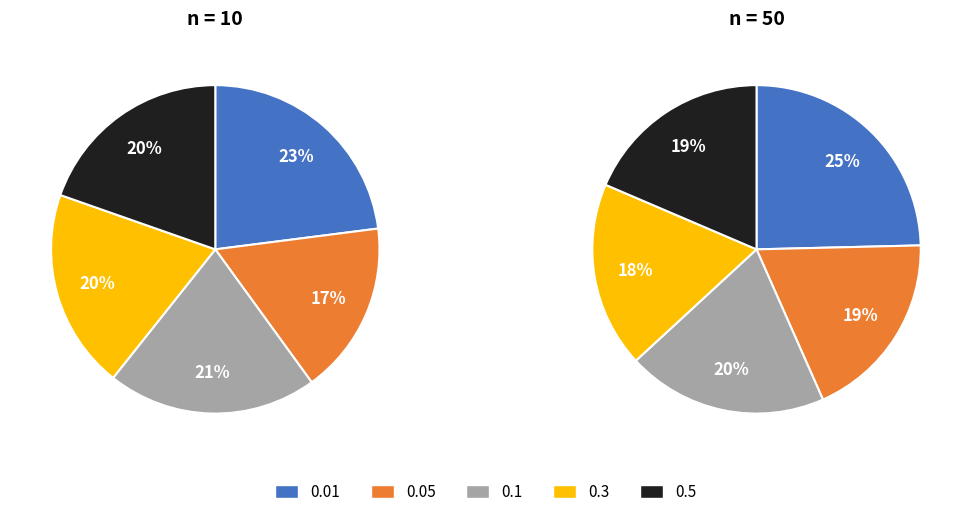

Is it true that 0.1 is 33% of the pie?

False